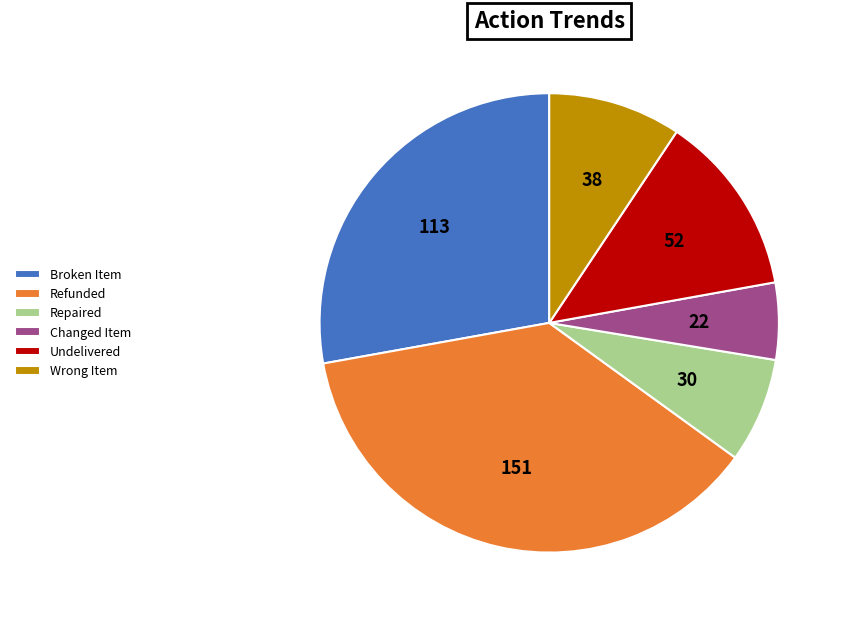

Does Wrong Item represent more than half of the total?

No